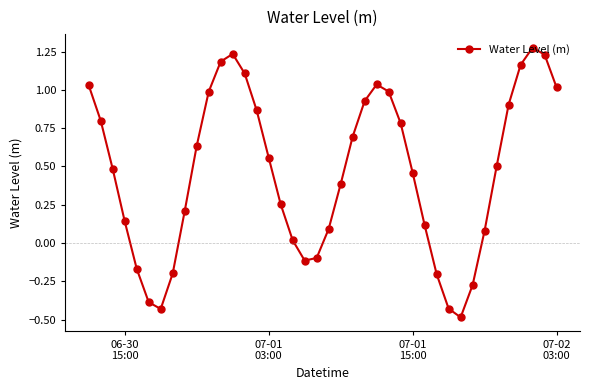

How many points are higher than both their immediate neighbors (excluding endpoints)?

3